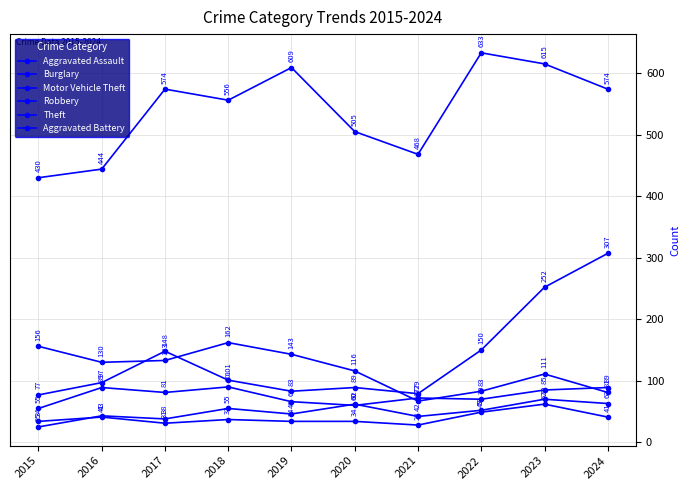

At which category does Burglary reach its first local peak?

2018